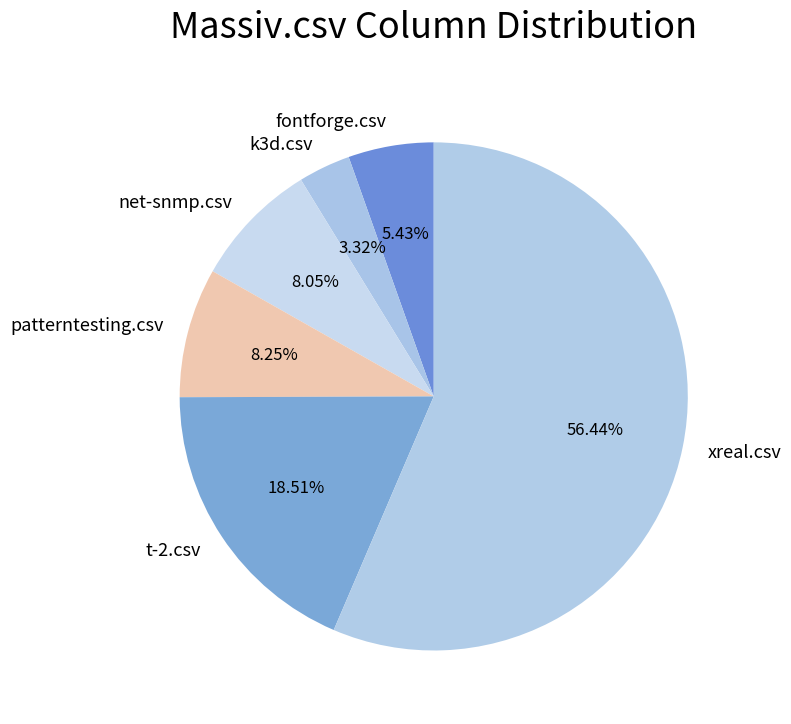

What is the smallest slice in the pie chart?

k3d.csv